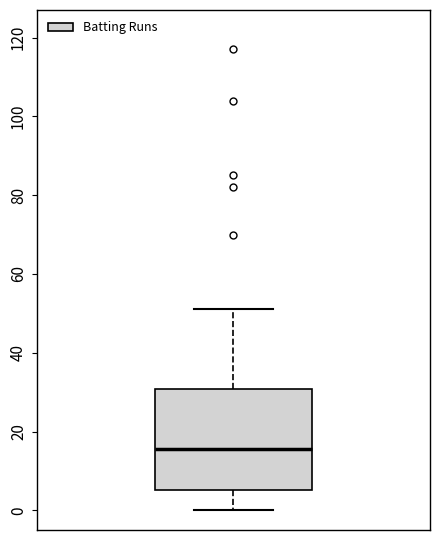

Transcribe this box plot: give where the median line is, the range the box spans, and where the two whiskers end, as read against the y-axis. The values are not printed on the chart, so give them approximately, as read against the axis.

median 16, box 6 to 30, whiskers 0 to 52